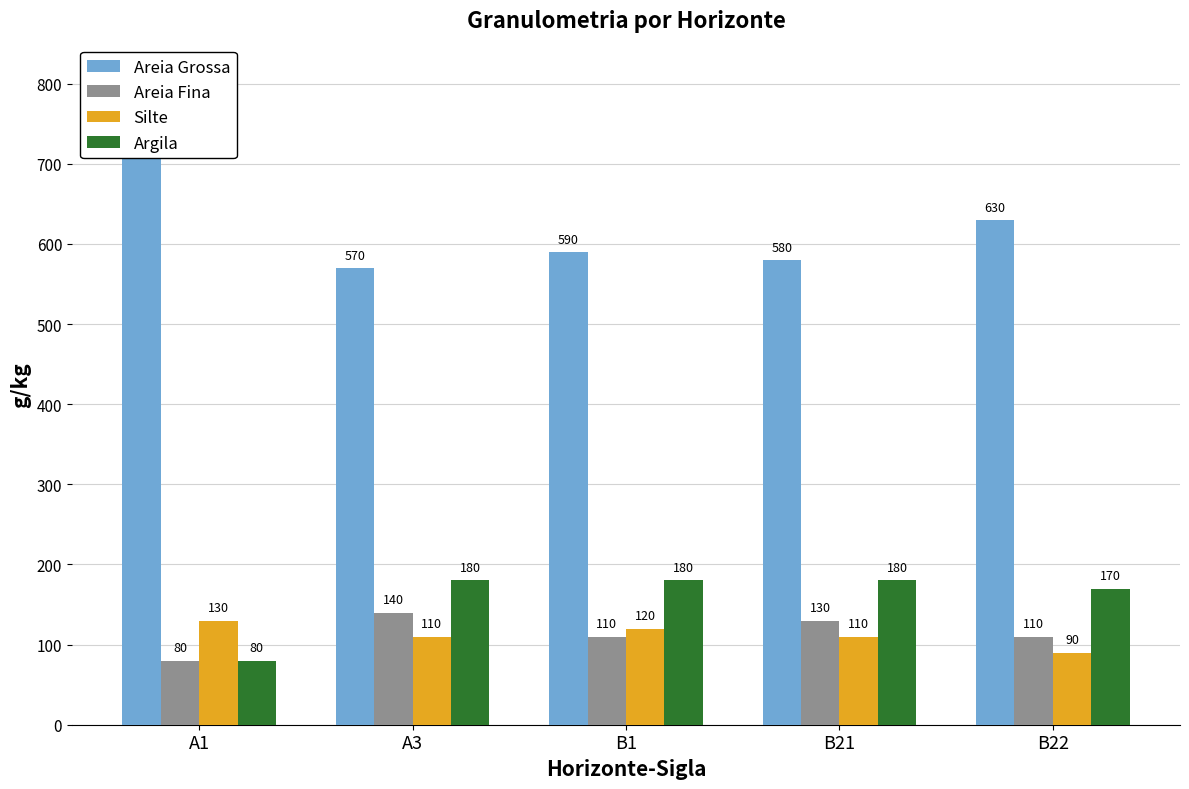

What is the value of the Areia Fina bar at the 3rd from the left?

110